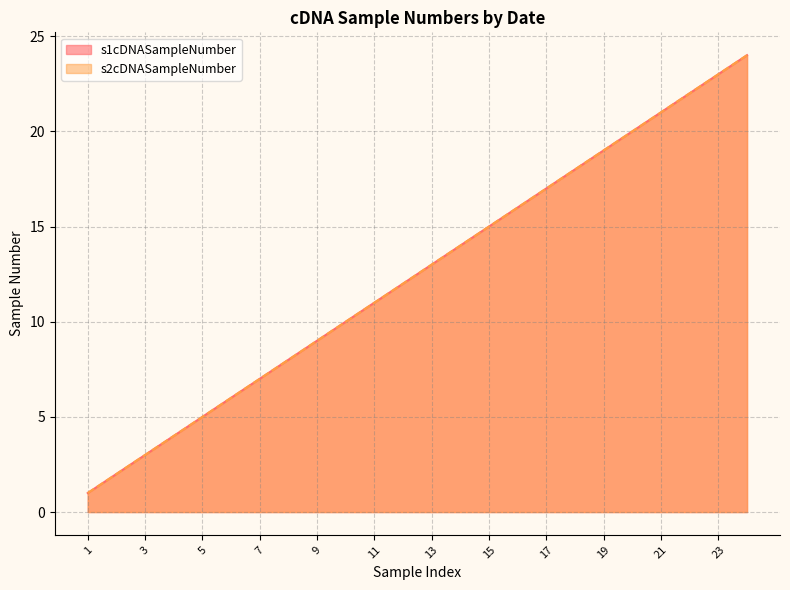

What is the value of the s1cDNASampleNumber point at the 2nd from the left?

2